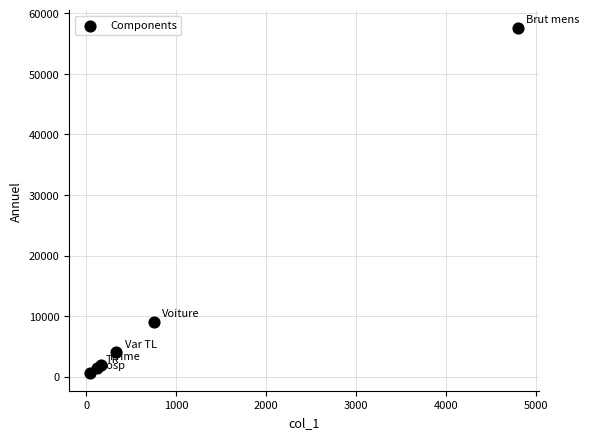

What Y value in the scatter plot is closest to 29070?

9000